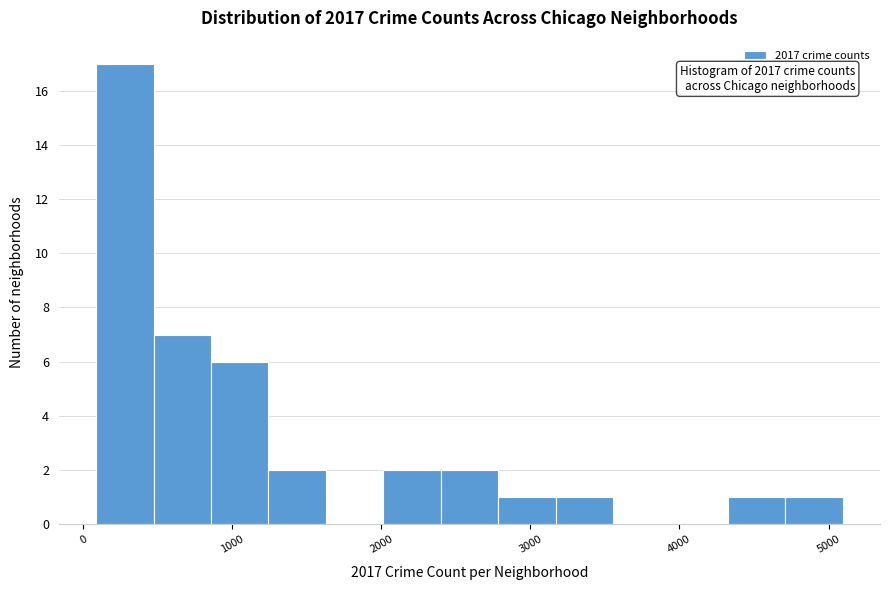

Read against the x-axis, roughly where is the centre of the tallest bar?

300